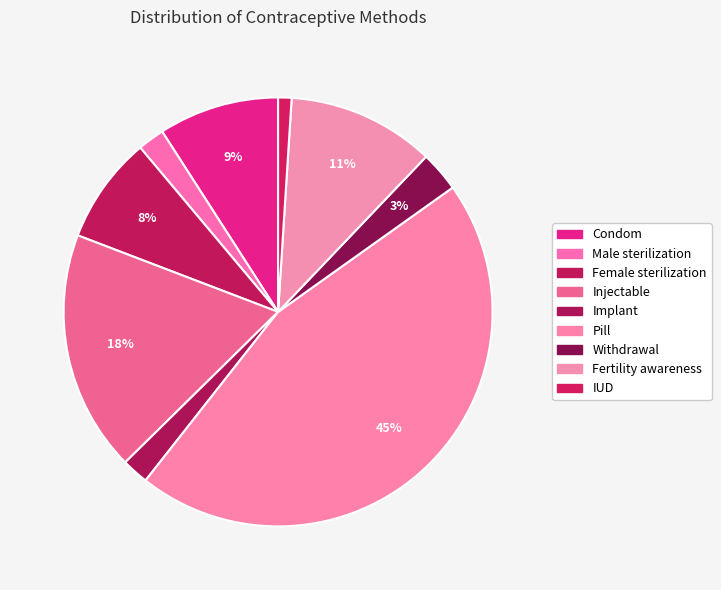

Combined, do IUD and Withdrawal account for over 50%?

No